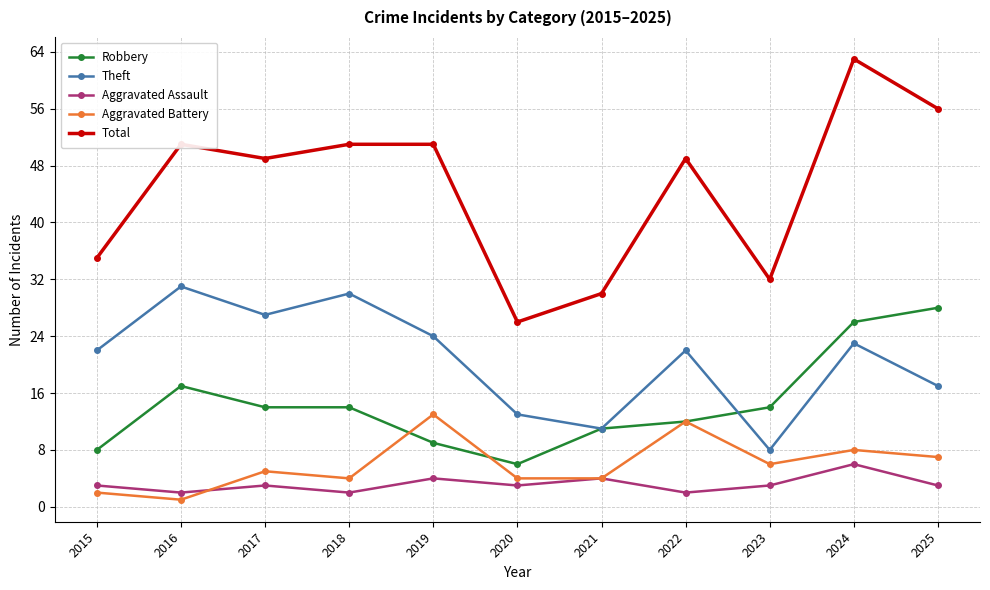

How many distinct data groups are displayed?

5